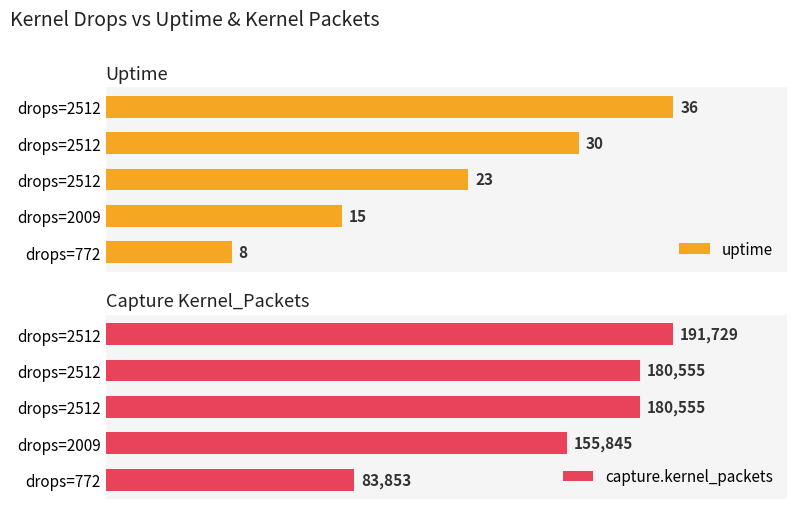

Which series has the widest spread of values?

capture.kernel_packets